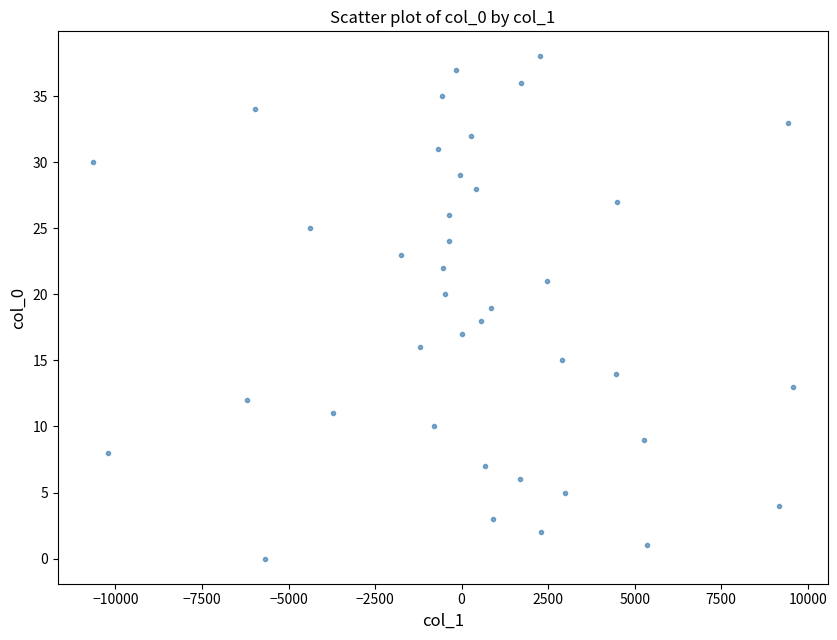

What is the range of Y values (max minus min)?

38